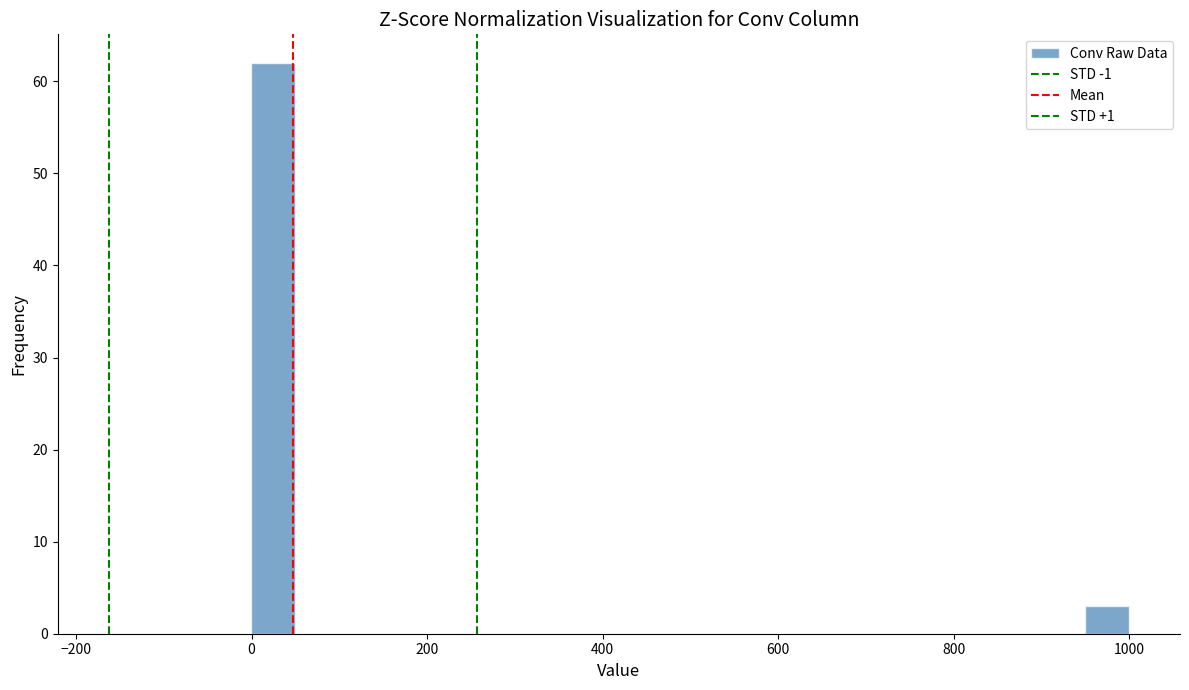

Around what value on the x-axis is the tallest bar? Give the approximate position of its centre, as read against the axis.

20